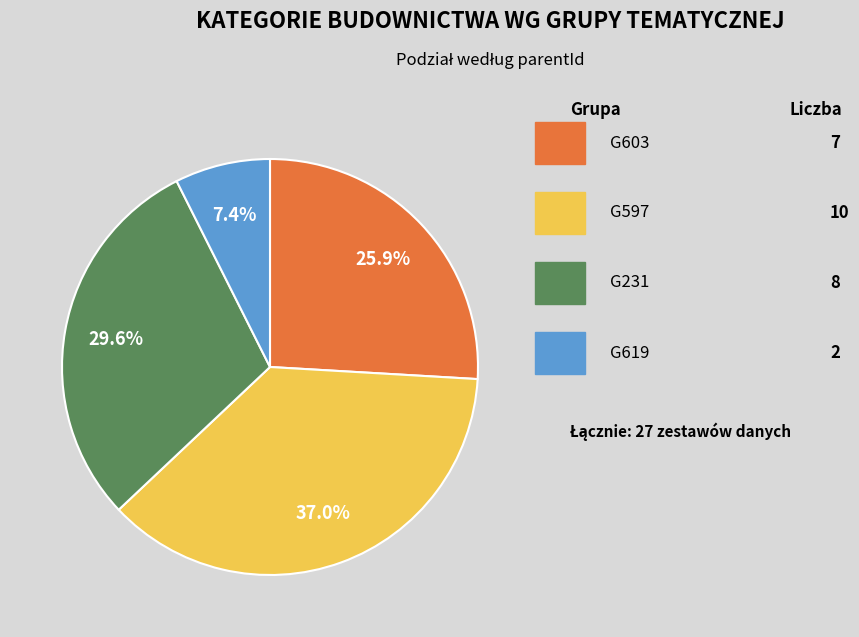

Does any single category account for the majority?

No